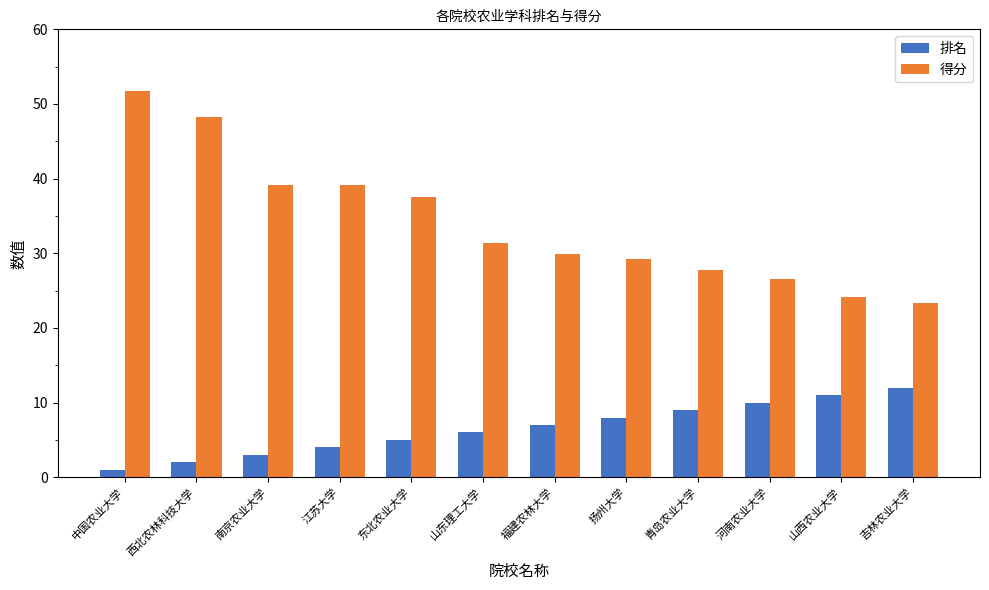

What is the value of the 排名 bar at the 10th from the left?

10.0